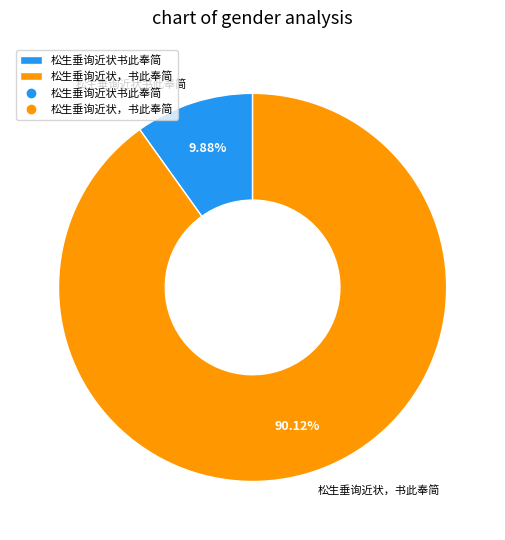

To the nearest percent, what is the difference between the largest and smallest slice percentages?

80%